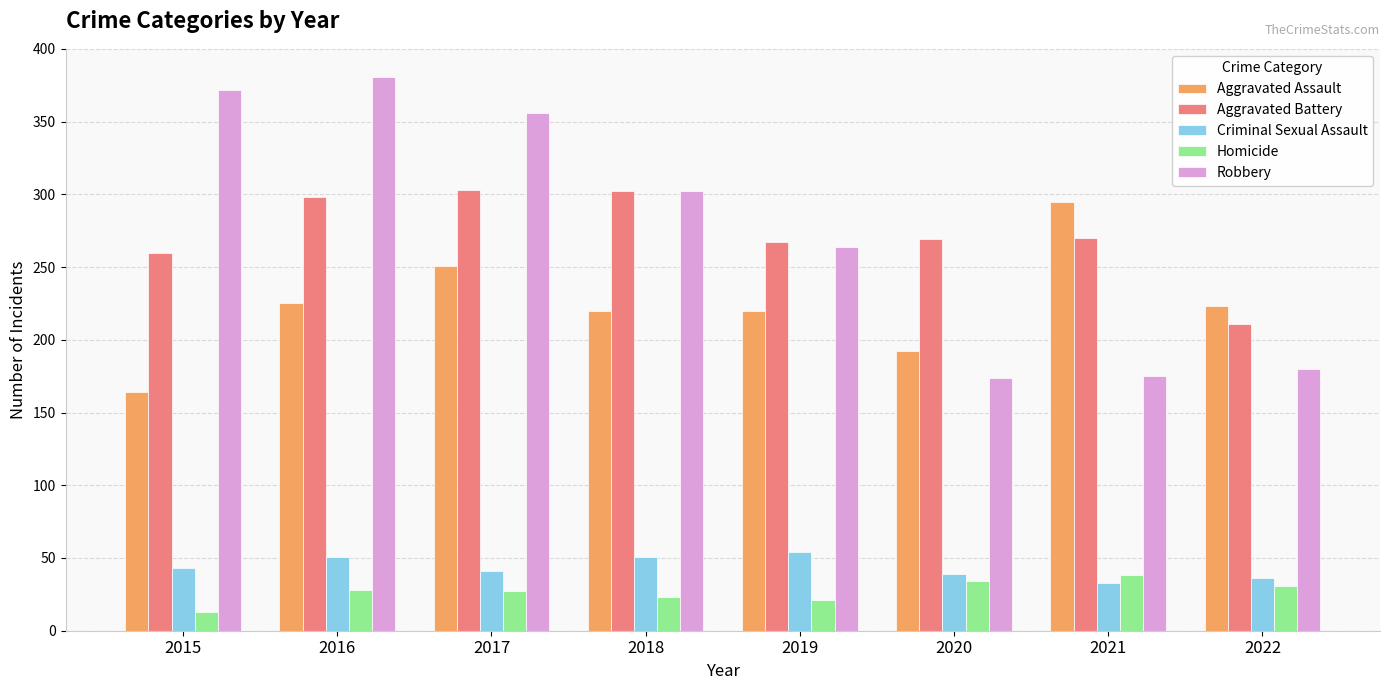

How many categories are shown in the chart?

8